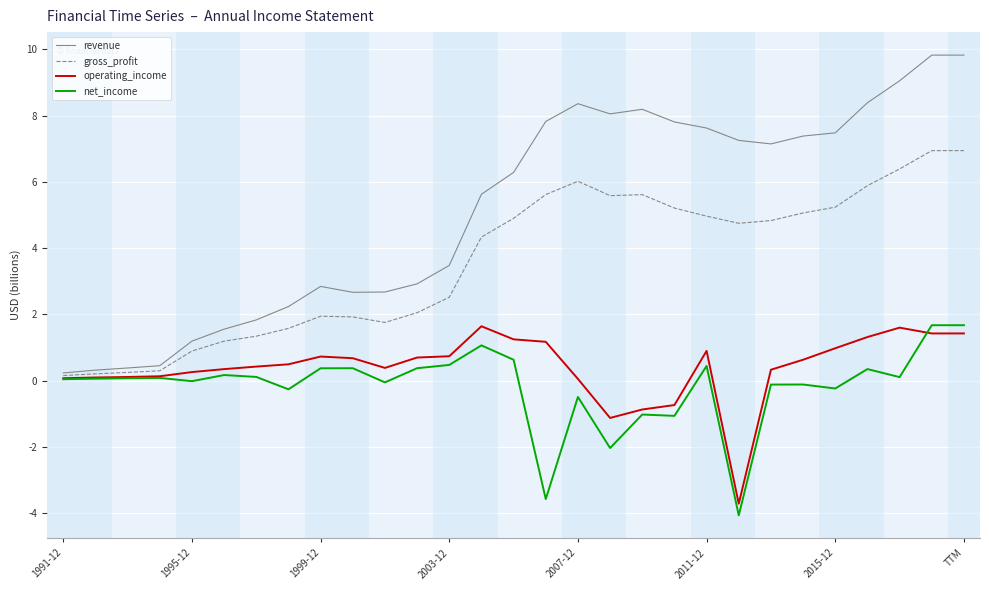

What is the smallest value displayed?

-4.1